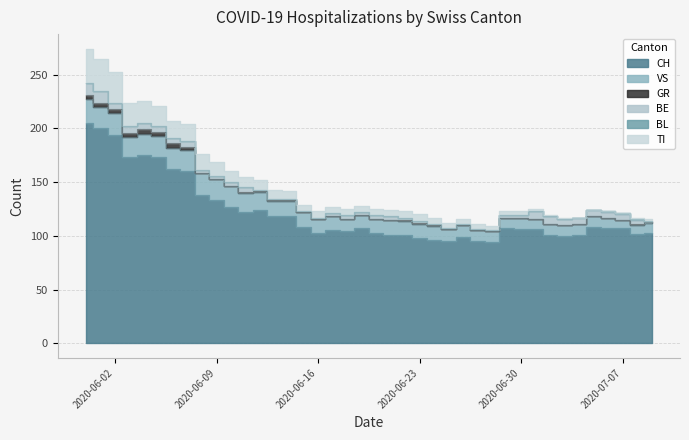

Between 2020-06-28 and 2020-07-08, which is larger?

2020-07-08